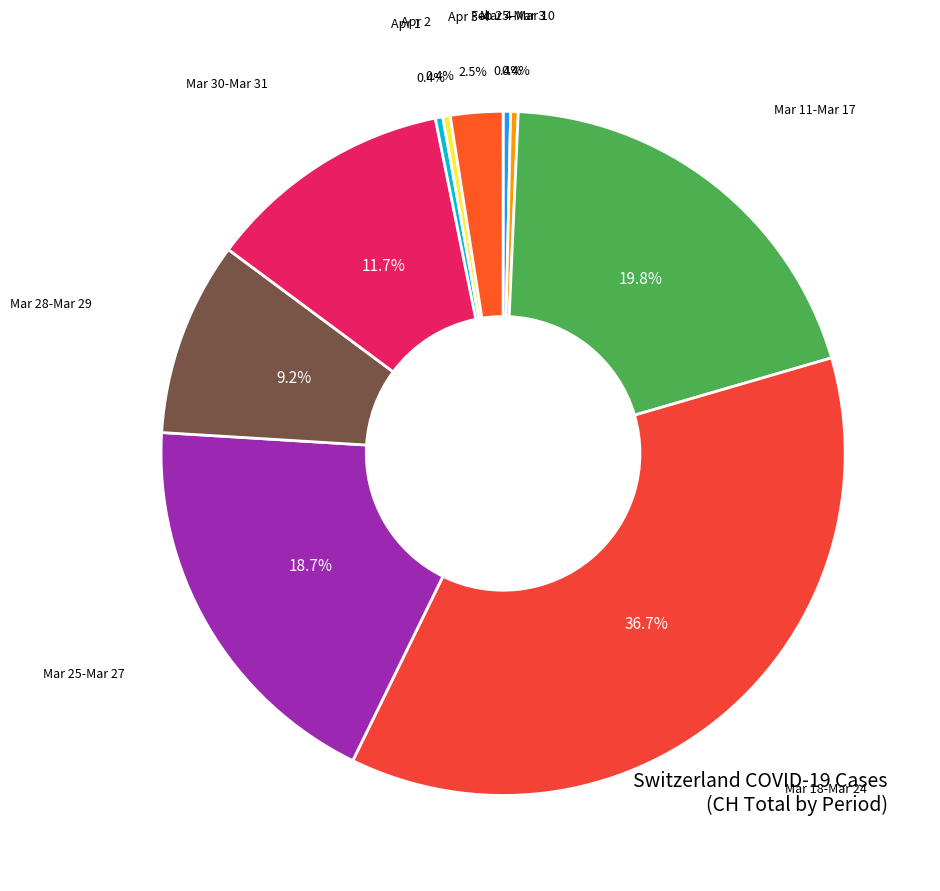

Which slice is the largest?

Mar 18-Mar 24